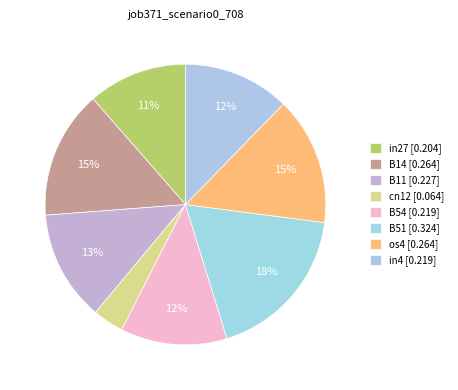

Count the number of slices in the pie.

8